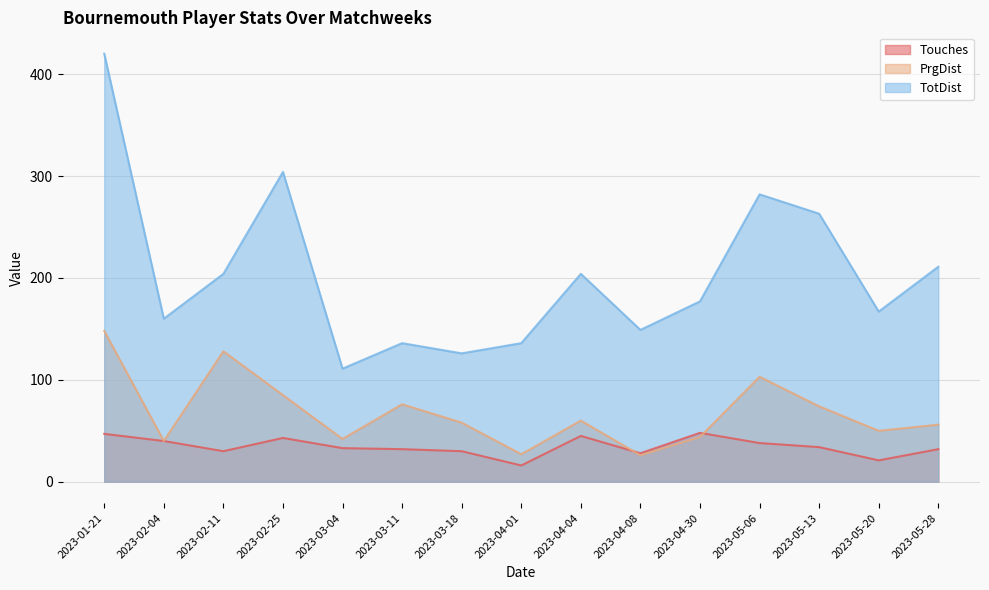

Rank the series at 2023-03-04 from lowest to highest value.

Touches, PrgDist, TotDist